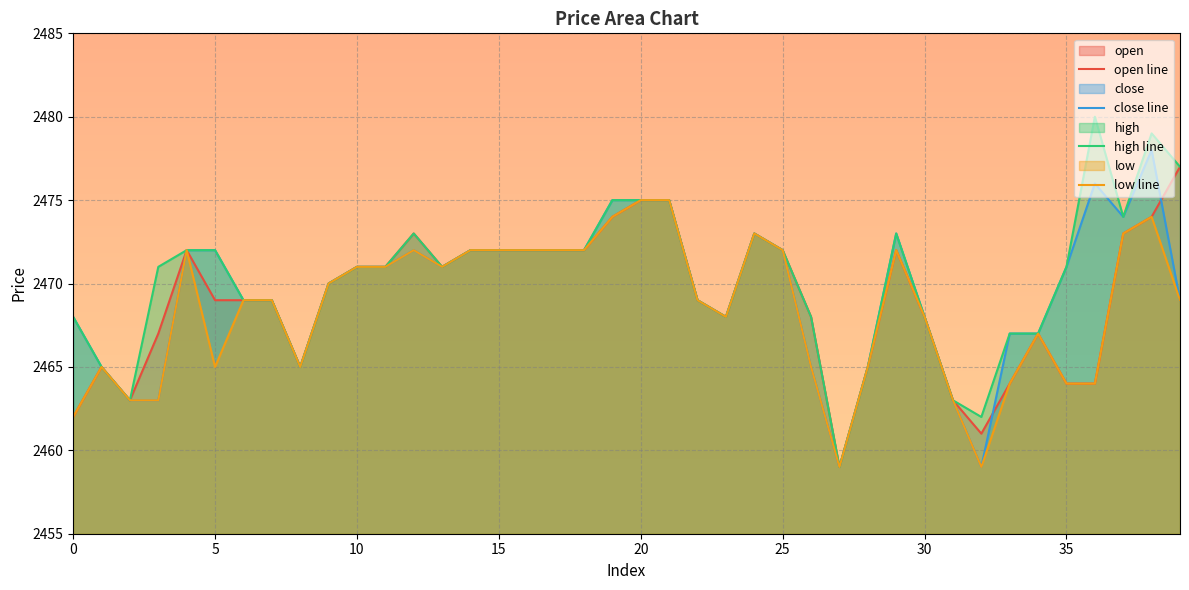

What is the total value across all series at 14?

9888